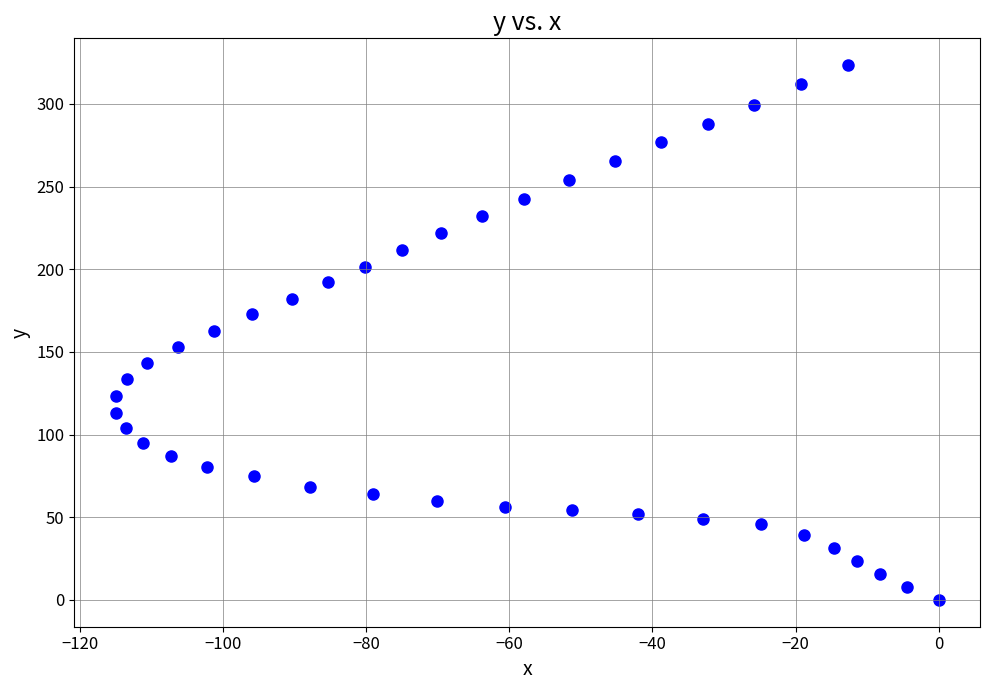

What is the range of X values (max minus min)?

115.0